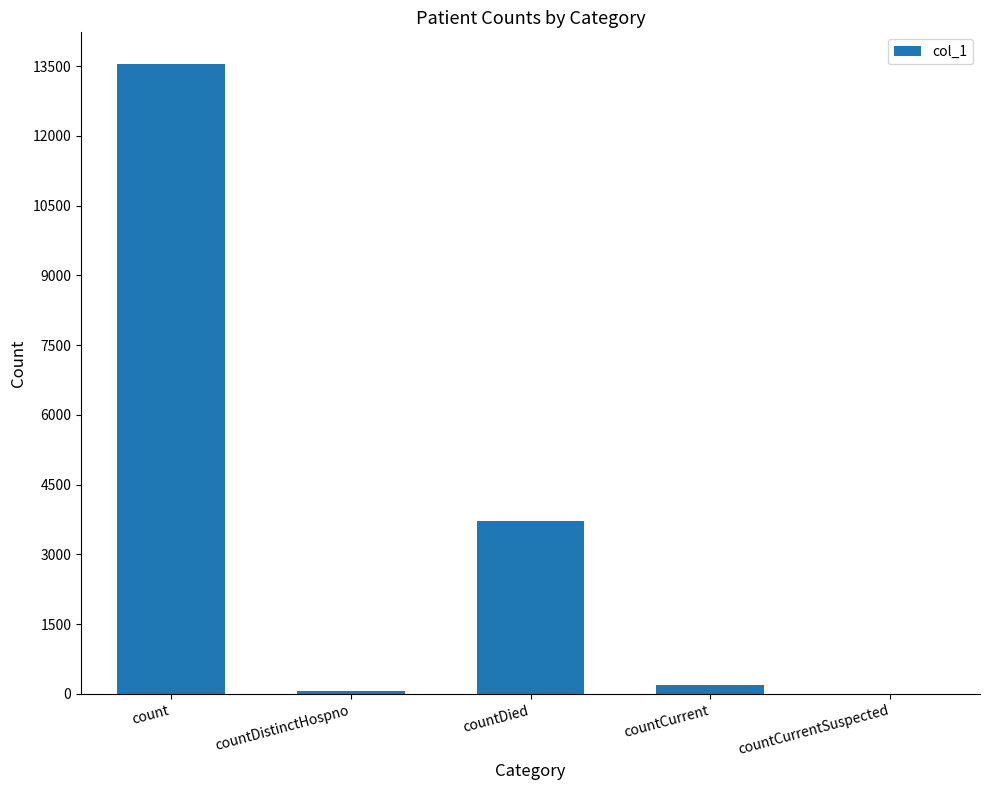

Are the bars horizontal?

No